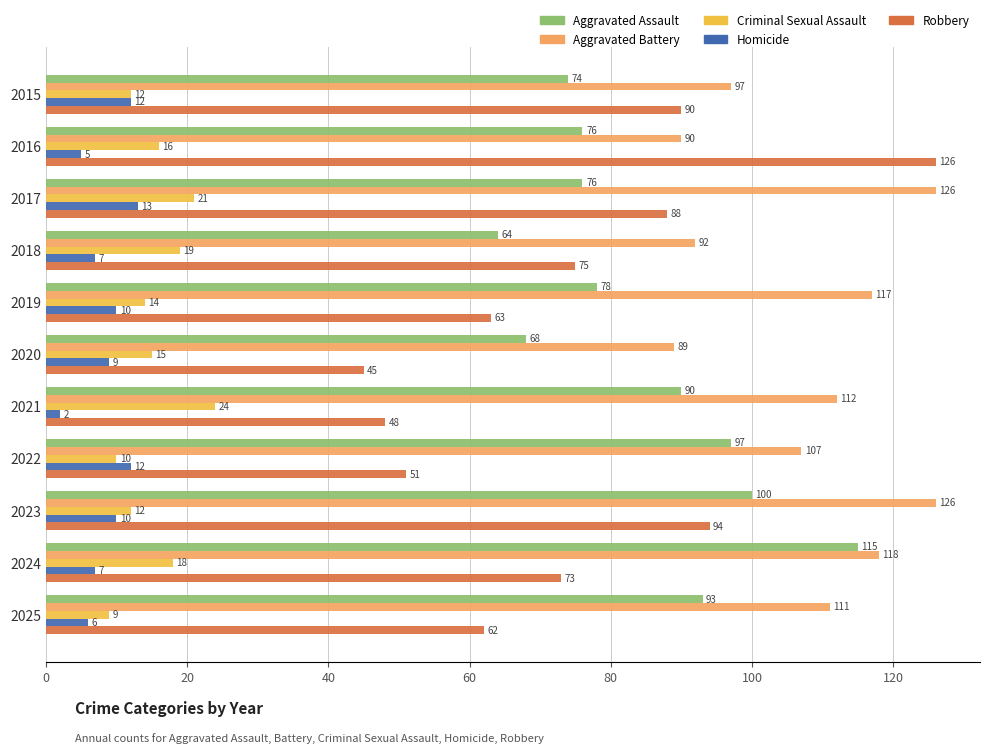

Which series has the largest total across all categories?

Aggravated Battery